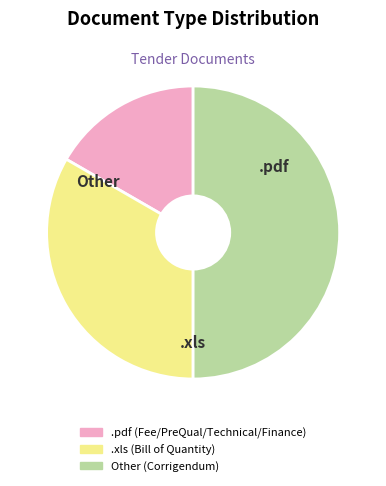

Is there a majority slice in this chart?

No